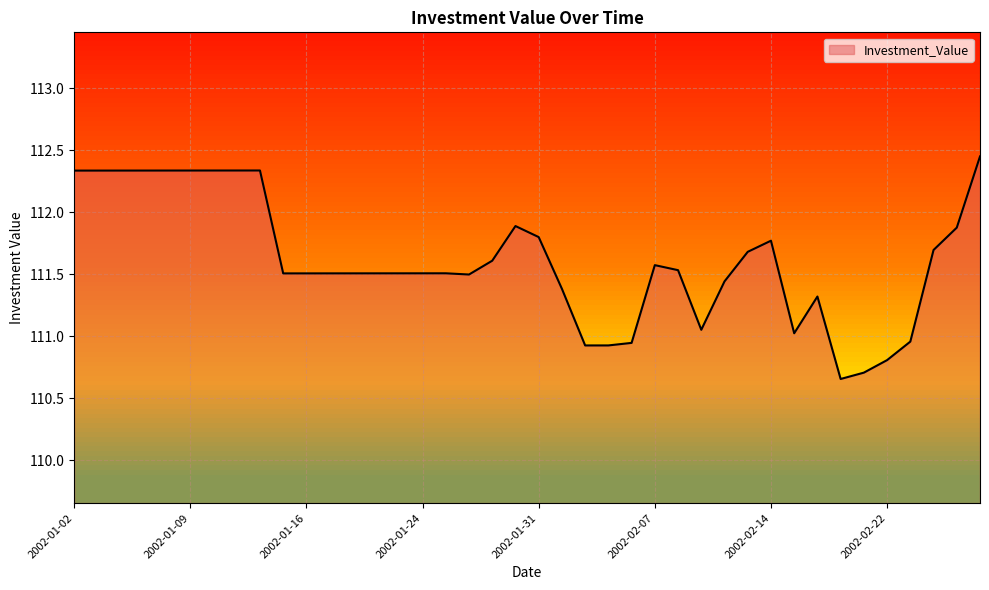

What is the difference between the maximum and minimum values?

1.8